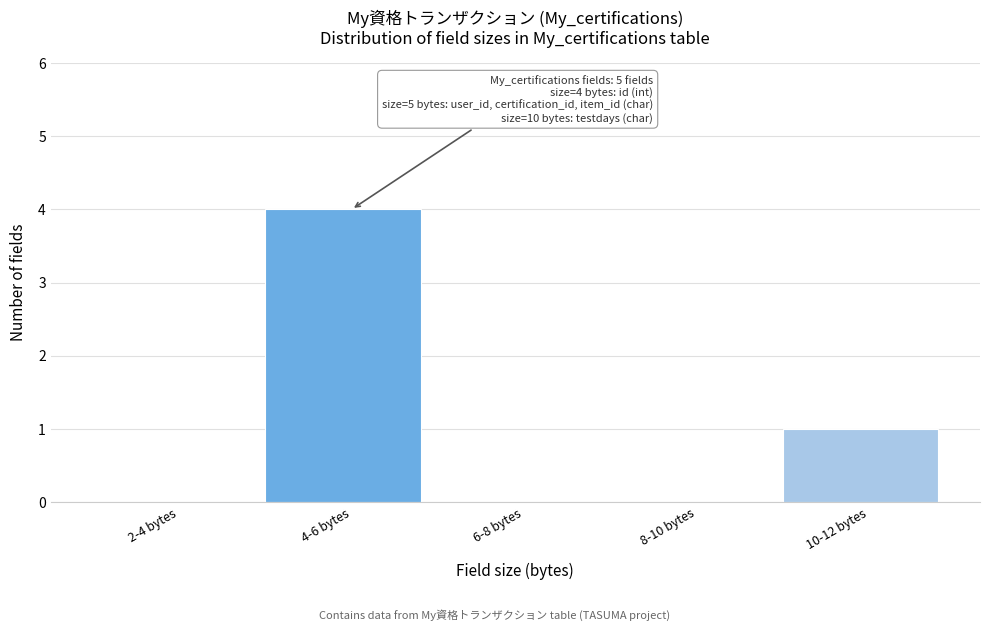

Reading left to right, extract all data points from this chart.

2-4 bytes=0	4-6 bytes=4	6-8 bytes=0	8-10 bytes=0	10-12 bytes=1